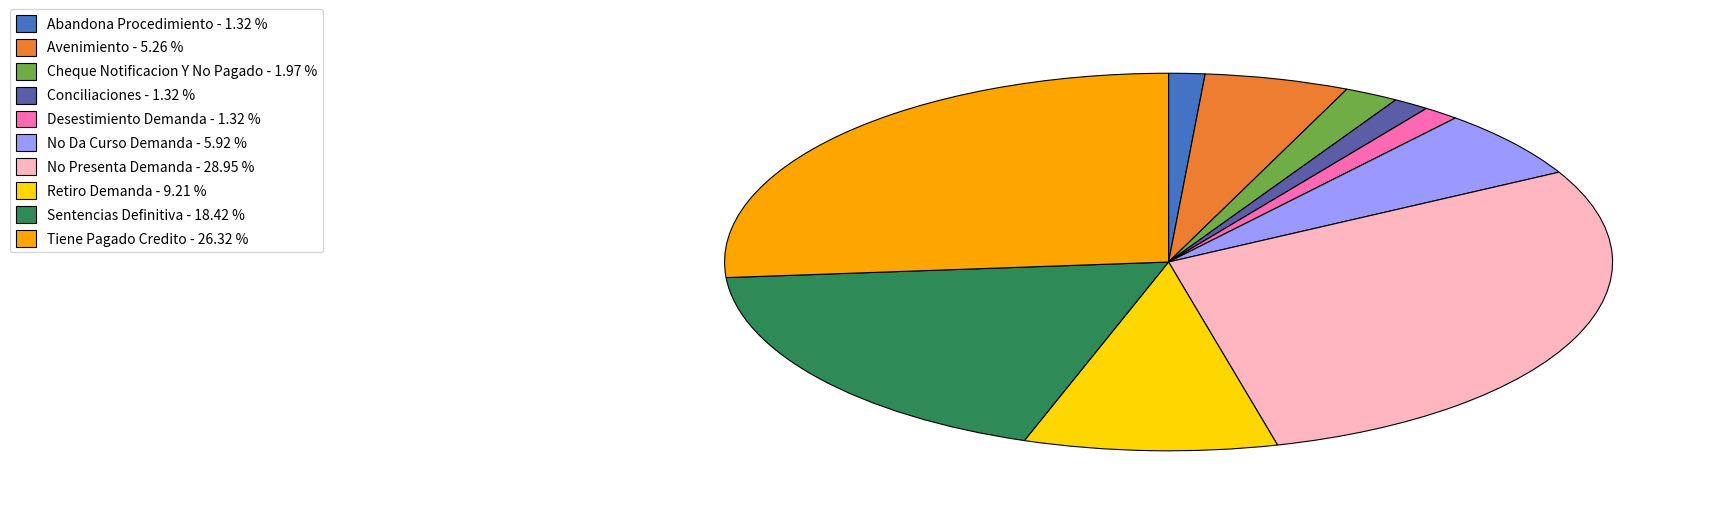

How many segments does this pie chart have?

10